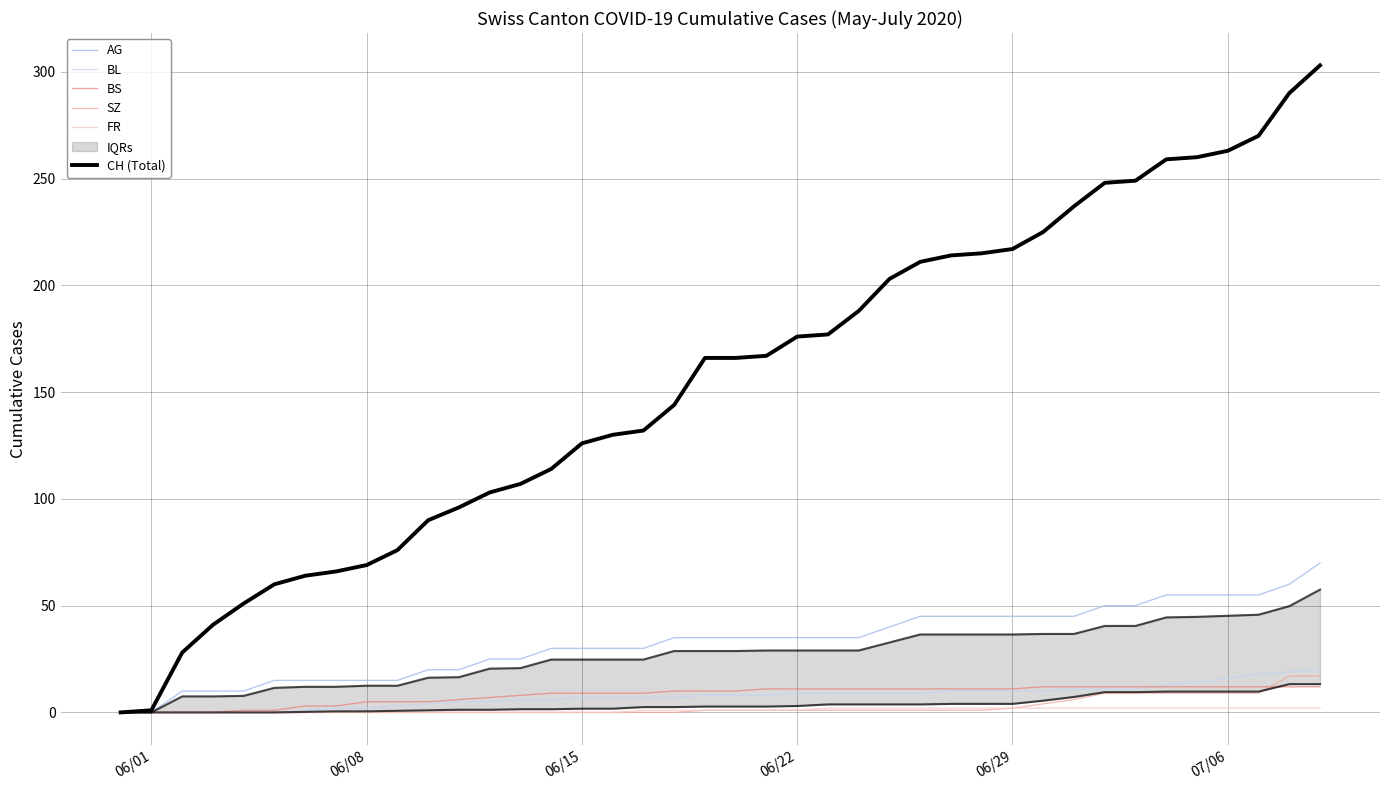

How many data points does each series have?

40